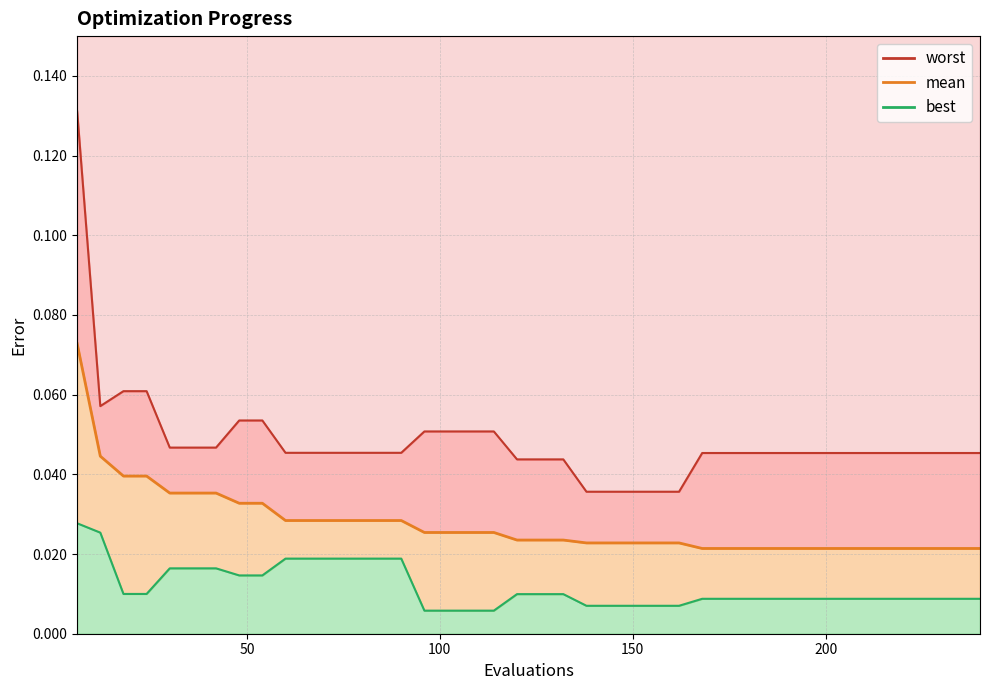

Which series has the largest total across all categories?

worst